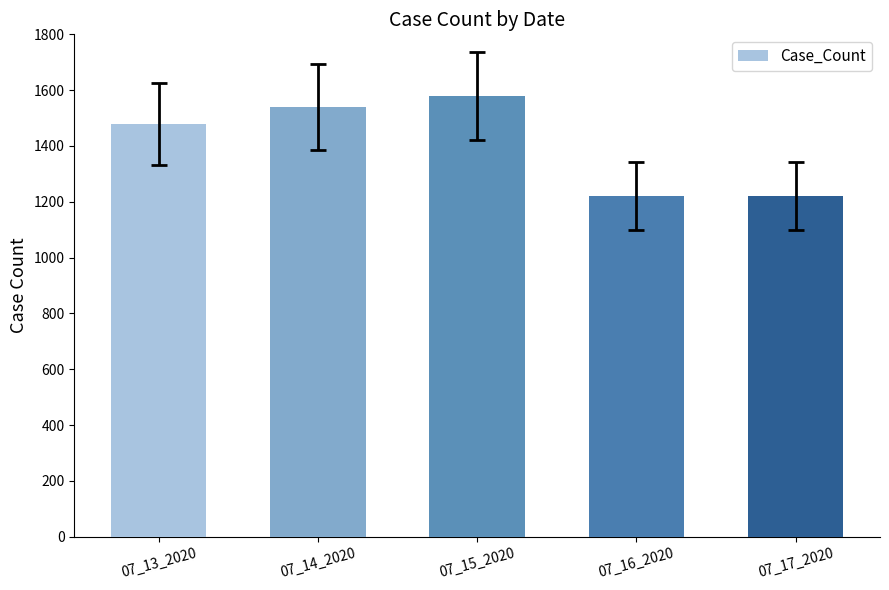

Does the chart contain any negative values?

No